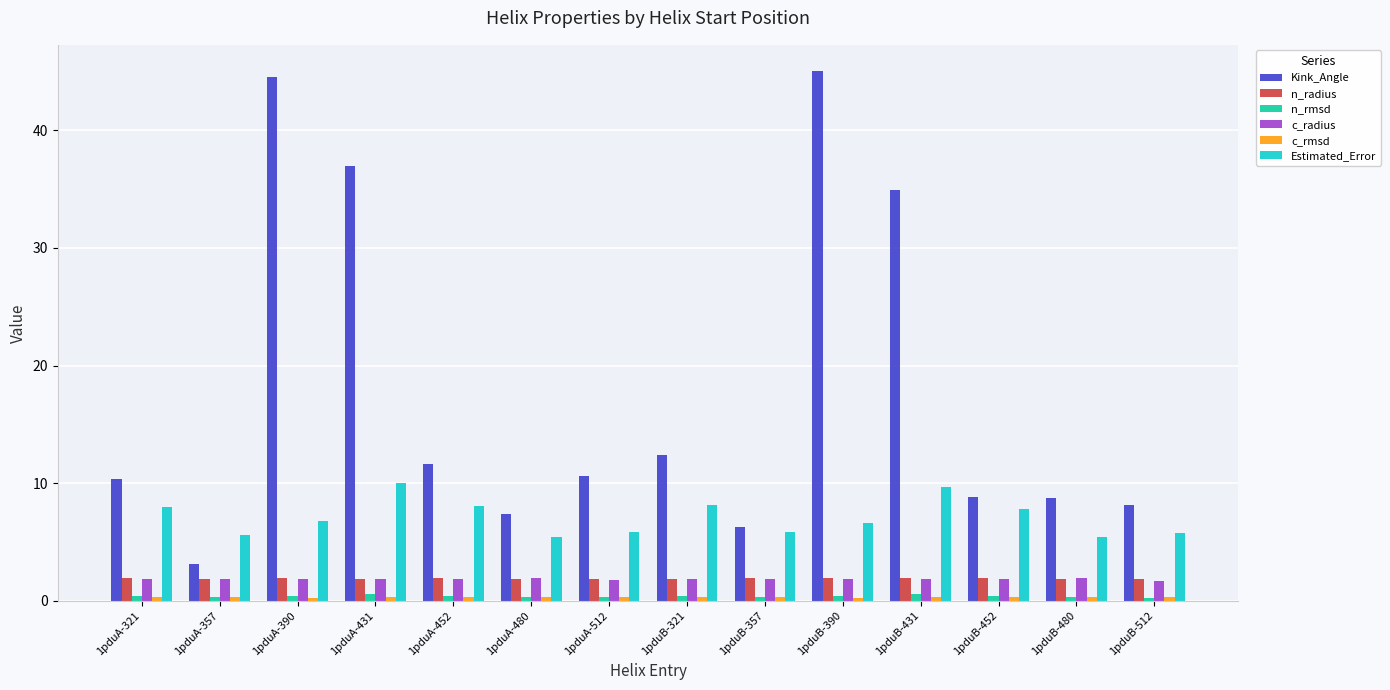

What is the greatest value displayed?

45.0